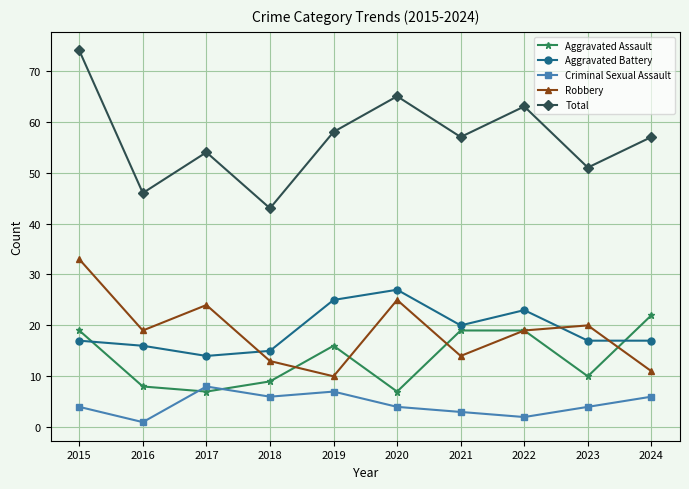

Does the chart have visible grid lines?

Yes